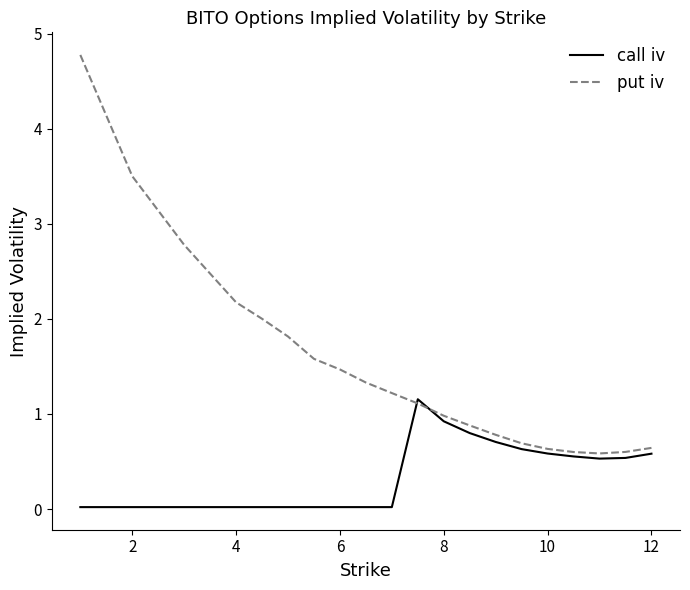

How many distinct data groups are displayed?

2